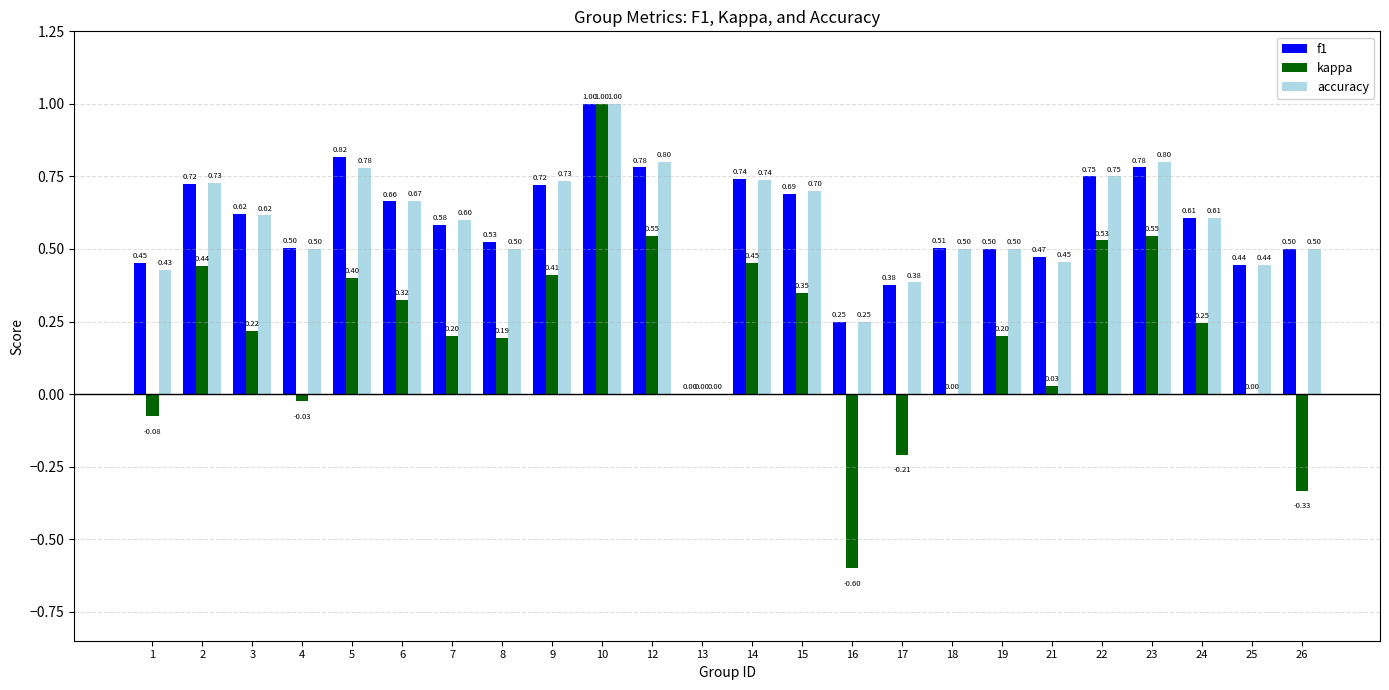

Which series changed the most between 9 and 17?

kappa